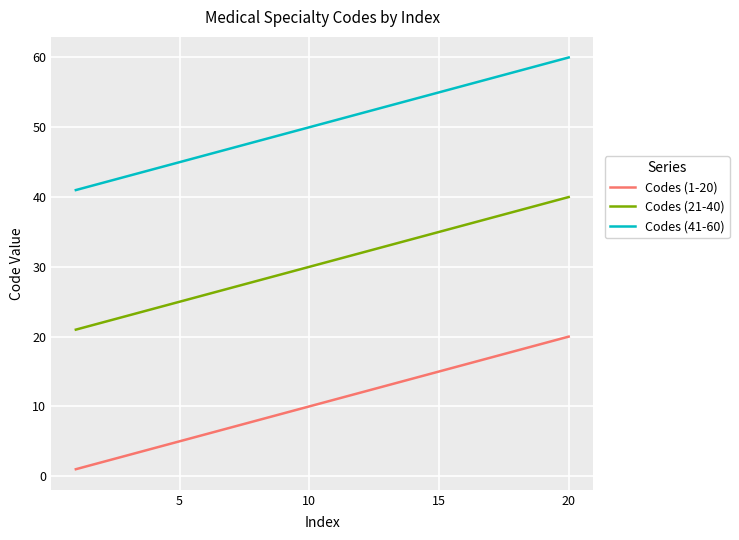

What is the sum of all Codes (21-40) values?

610